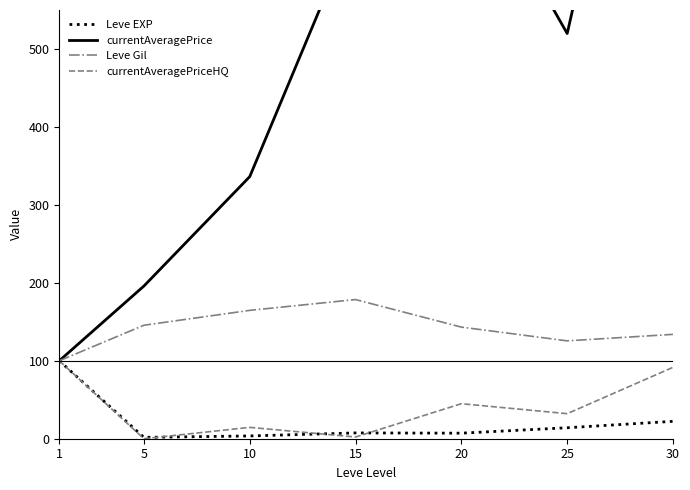

What is the total value across all series at 20?

954.0